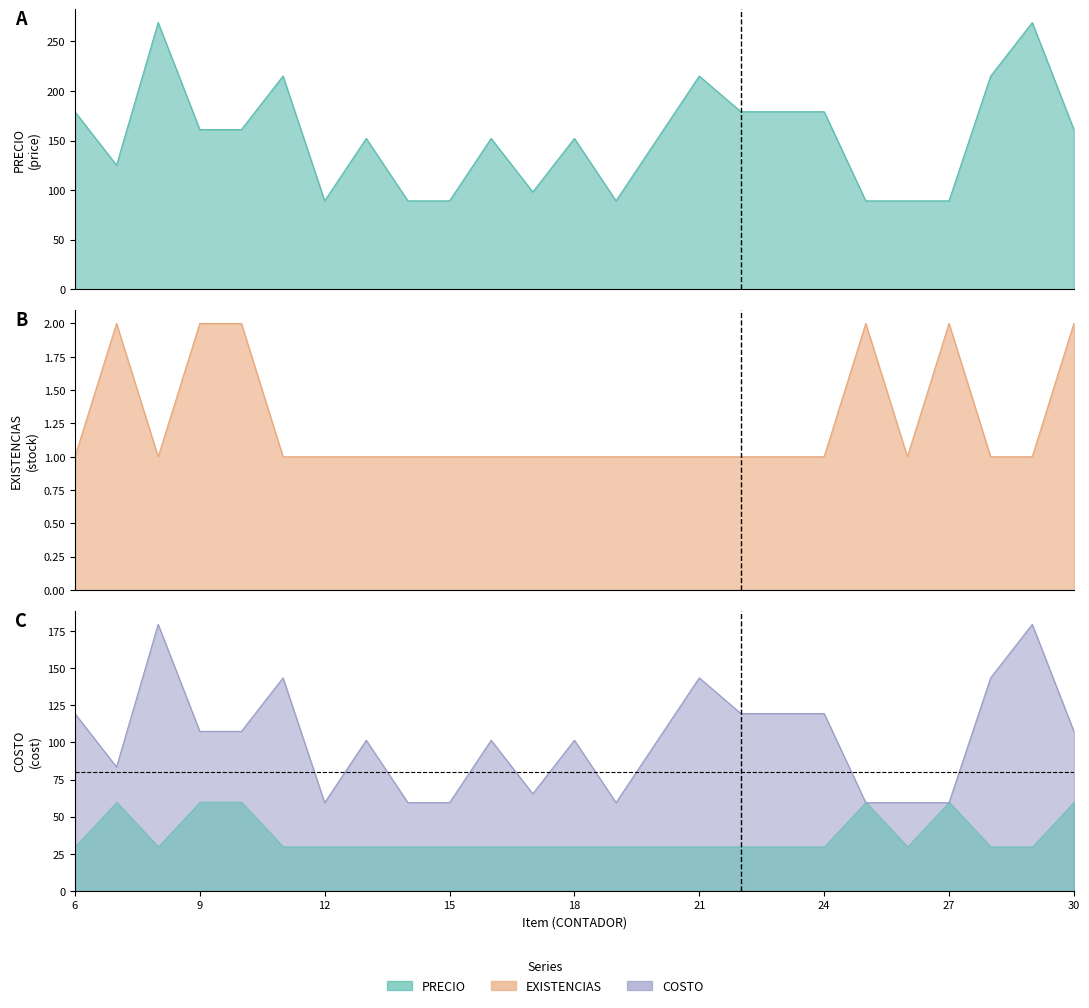

How many values in the COSTO series are below 101?

9